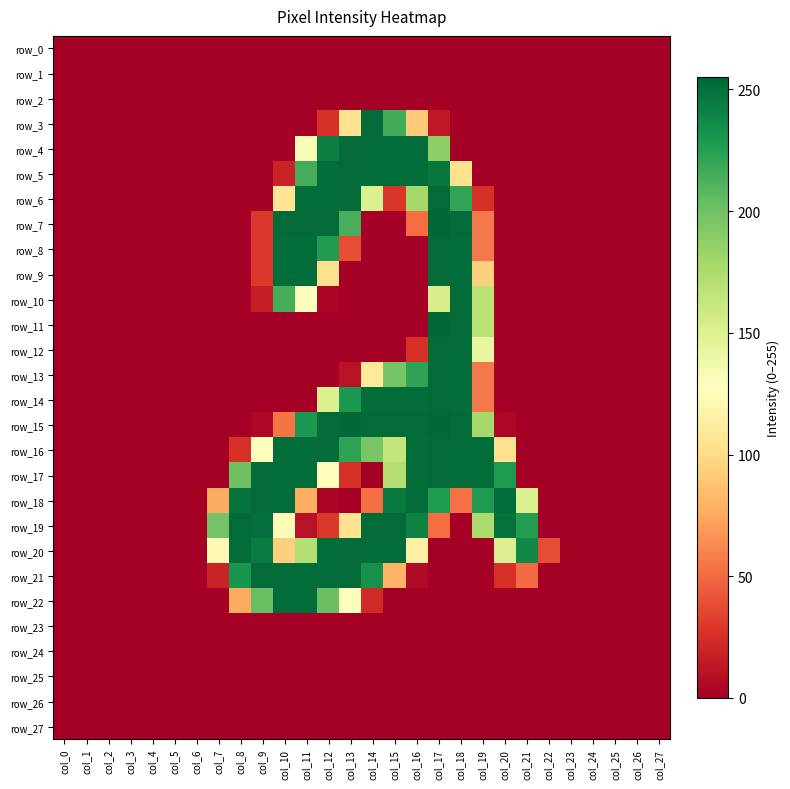

Which series has the largest total across all categories?

row_16